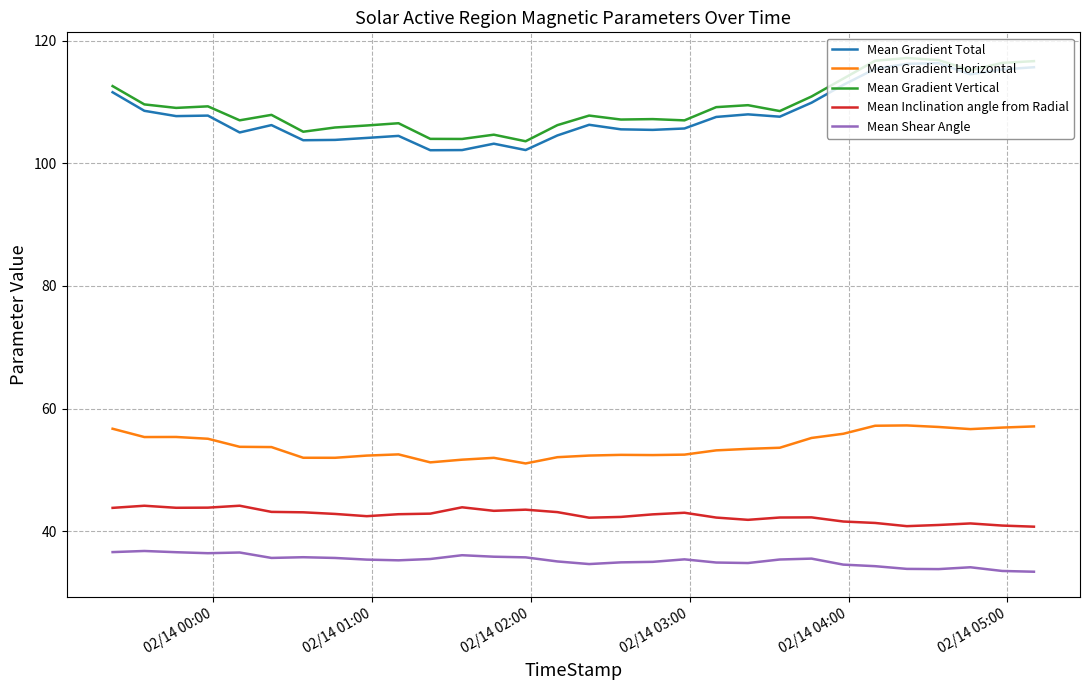

True or false: Mean Gradient Horizontal and Mean Gradient Vertical cross at least once.

False